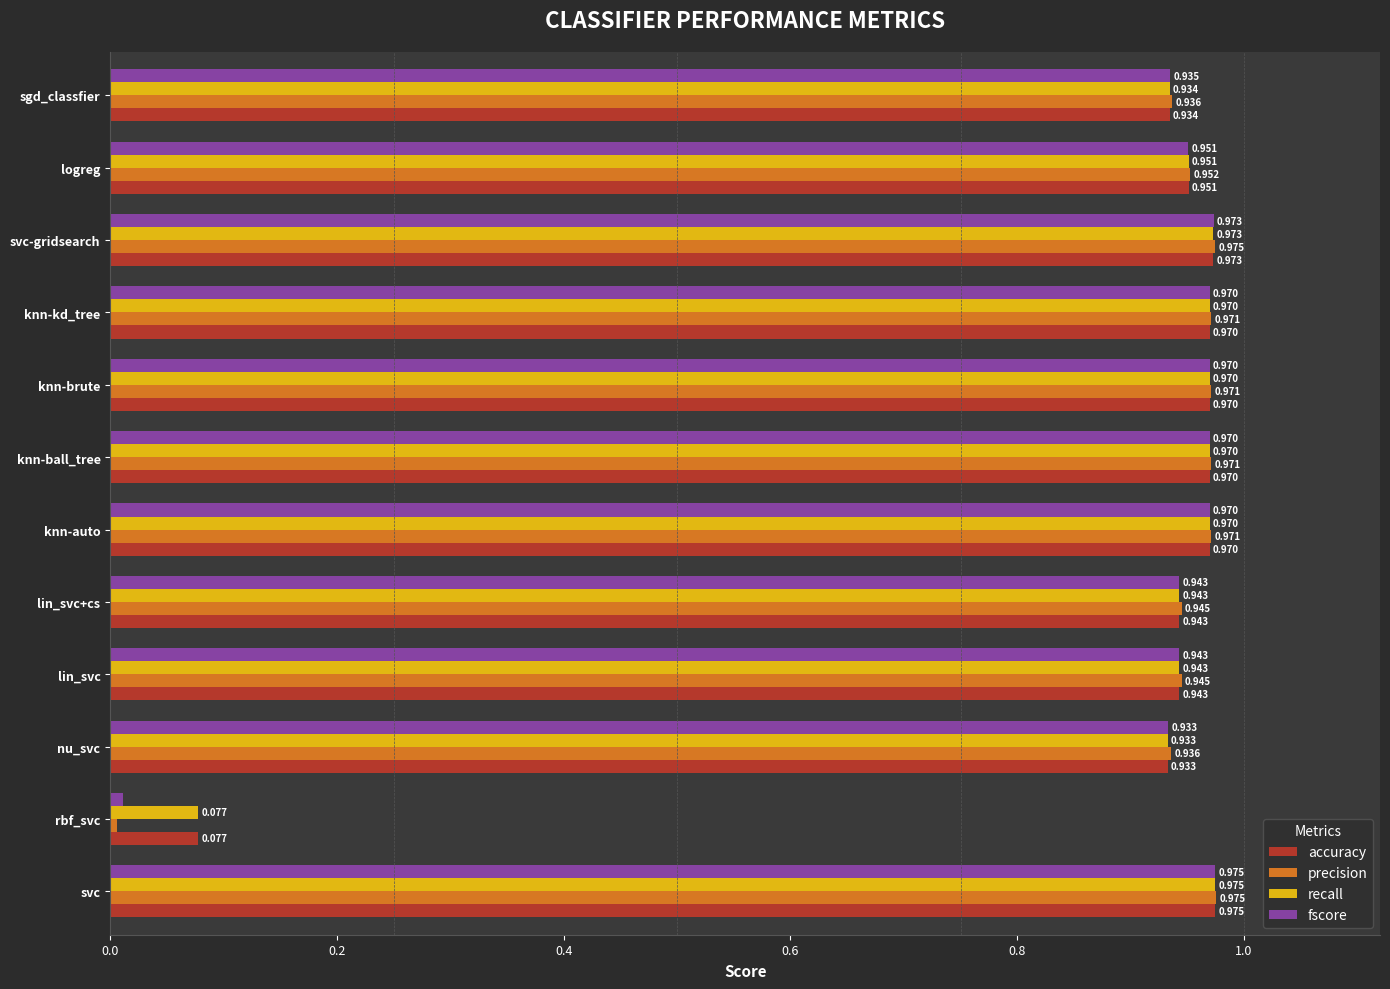

Which series has the largest range (max minus min)?

precision